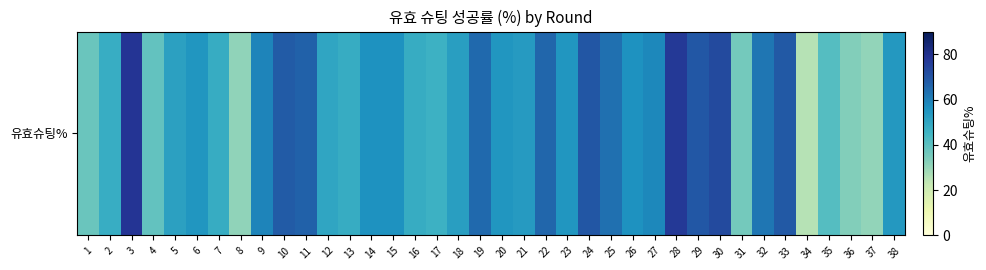

Rank the categories by value from lowest to highest.

34, 37, 8, 36, 31, 1, 4, 35, 17, 2, 7, 13, 16, 12, 5, 18, 21, 38, 6, 20, 23, 14, 15, 26, 27, 9, 32, 25, 19, 22, 11, 10, 33, 29, 24, 30, 28, 3